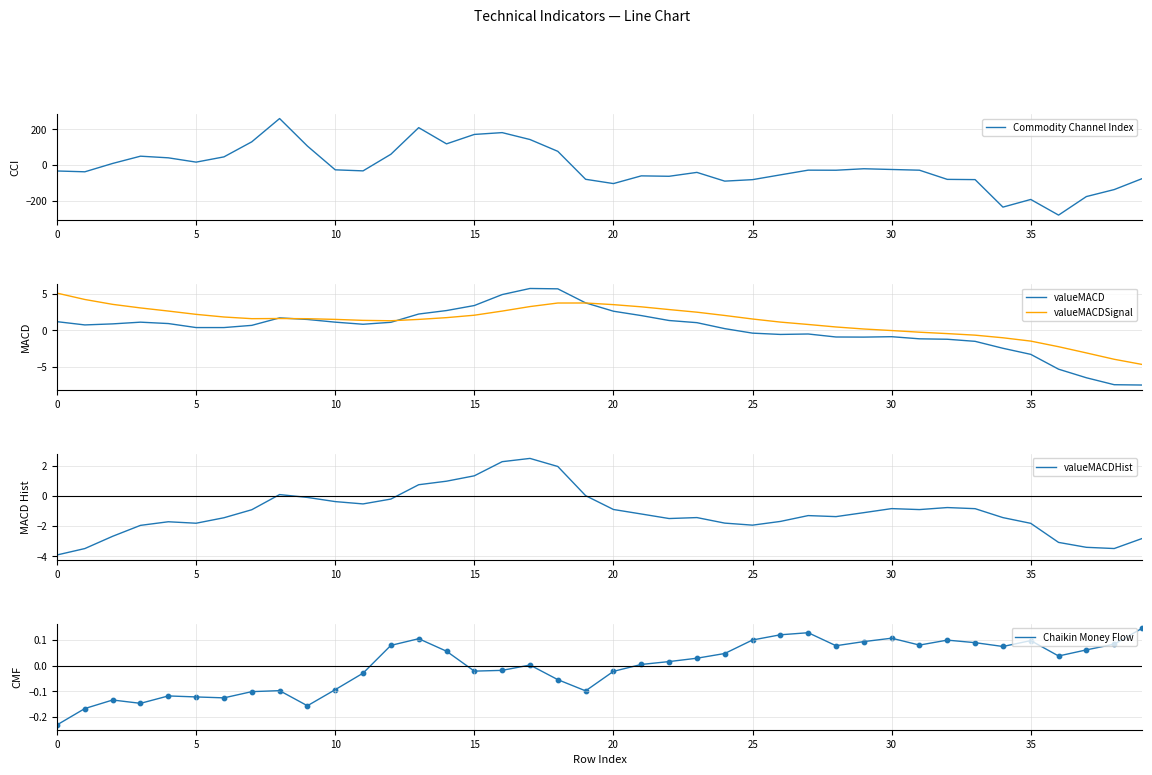

At how many categories does at least one series exceed -152?

40